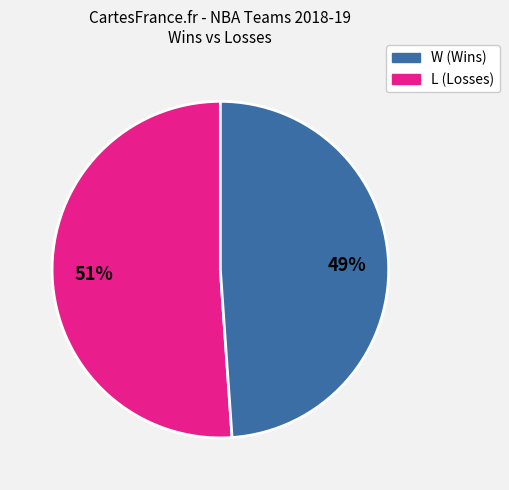

What is the largest slice in the pie chart?

W